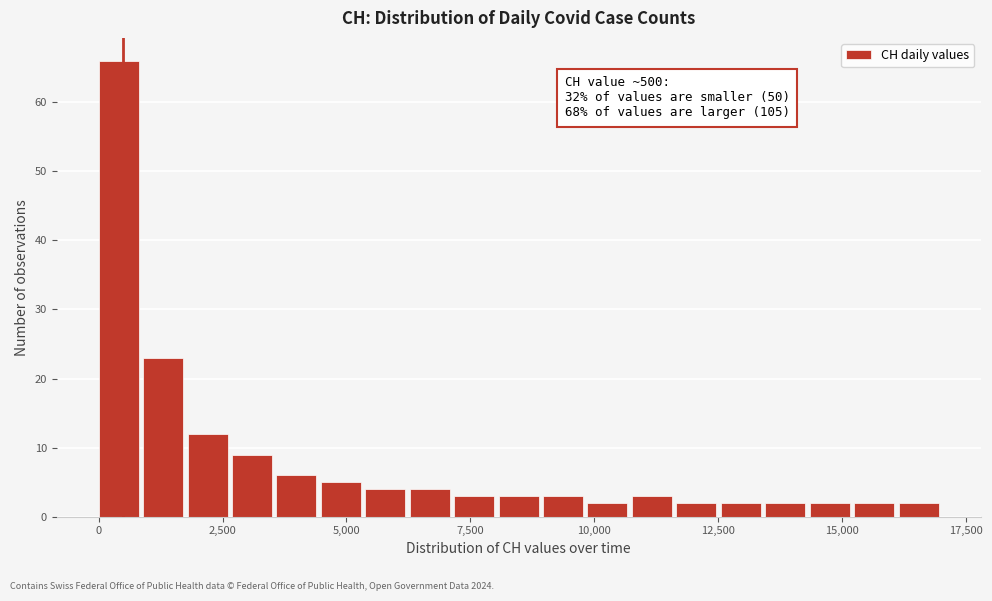

Around what value on the x-axis is the tallest bar? Give the approximate position of its centre, as read against the axis.

500